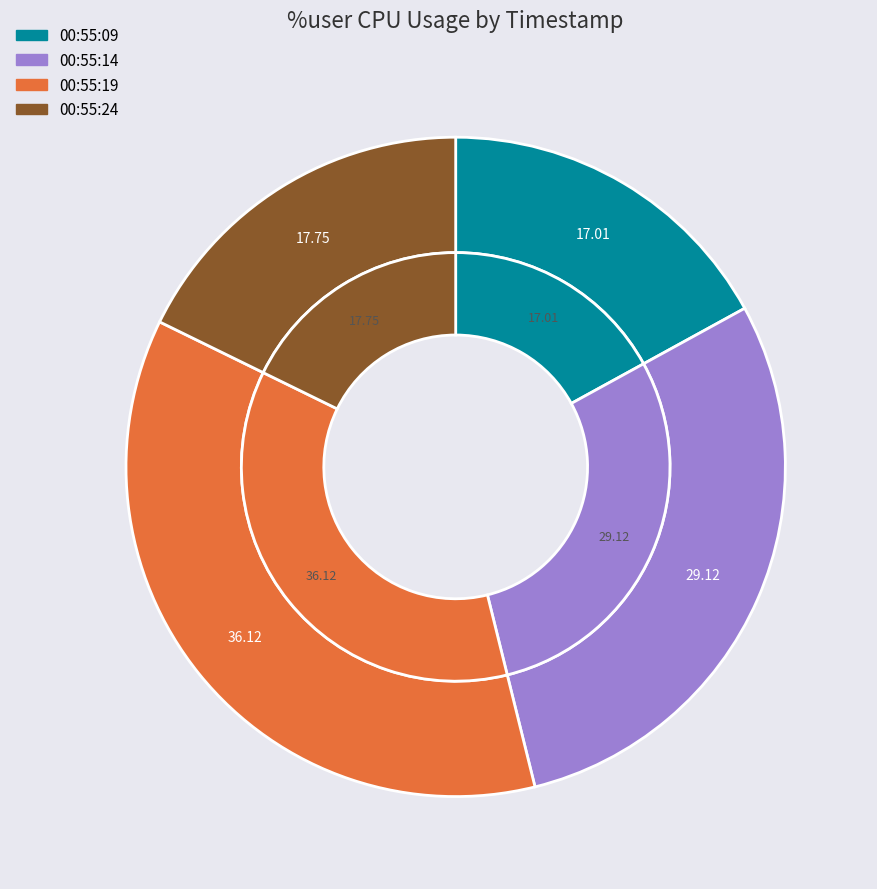

How many slices are in this pie chart?

4